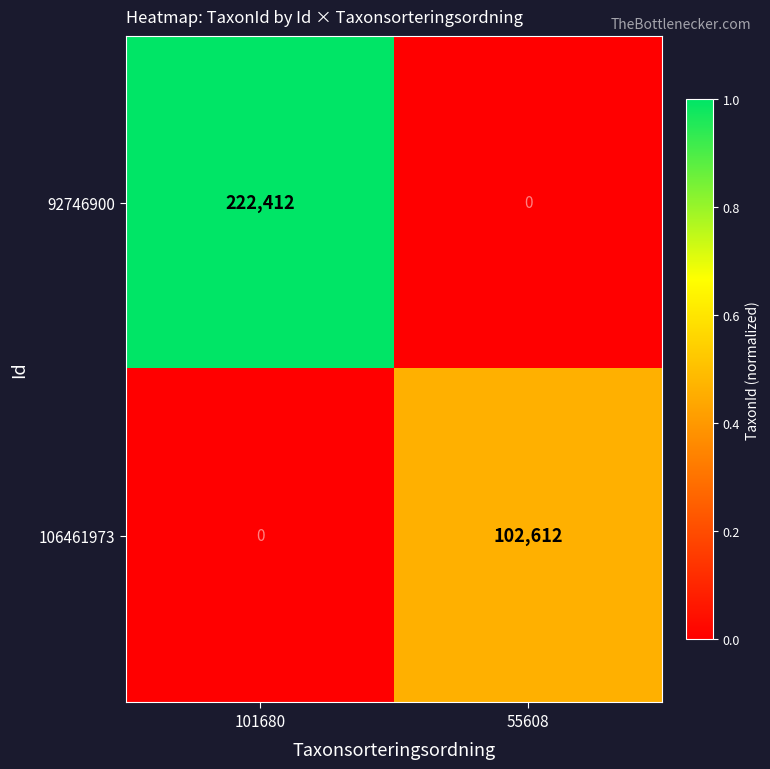

Rank the series at 101680 from highest to lowest value.

92746900, 106461973